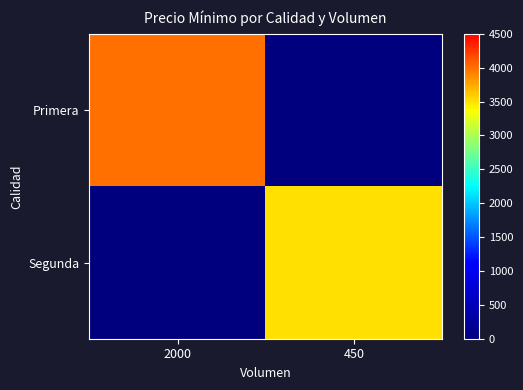

Between 2000 and 450, which is larger?

2000